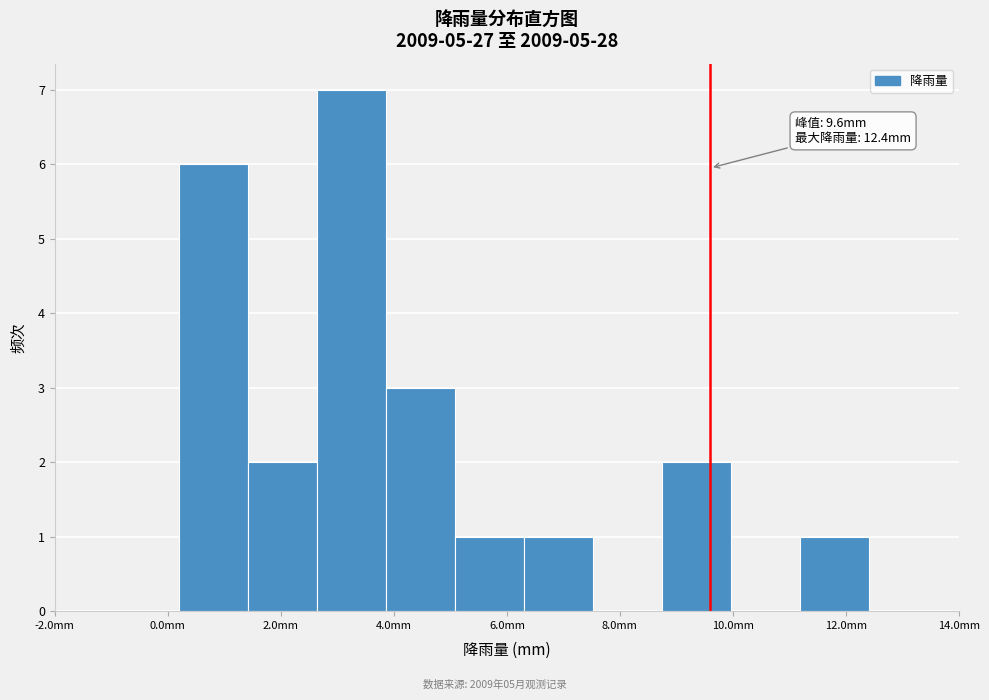

Which range on the x-axis has the tallest bar?

2.64 to 3.86